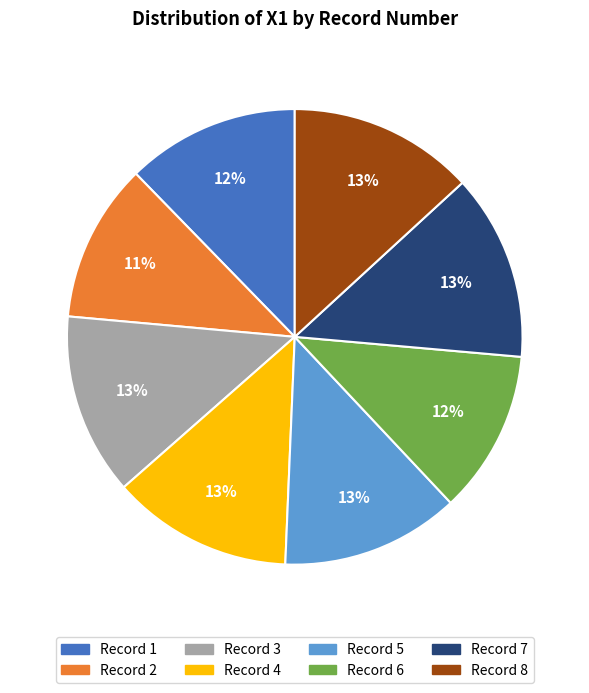

To the nearest percent, what is the difference between the largest and smallest slice percentages?

2%